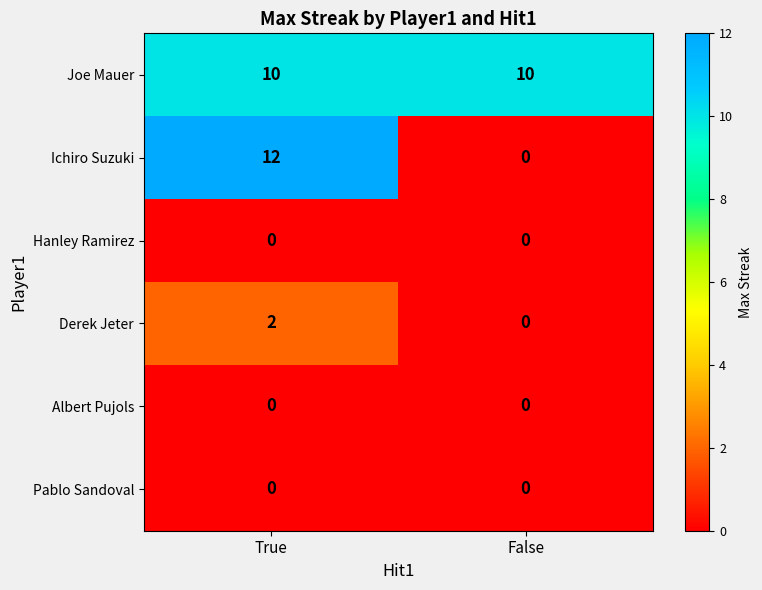

What is the difference between the highest and lowest values at False?

10